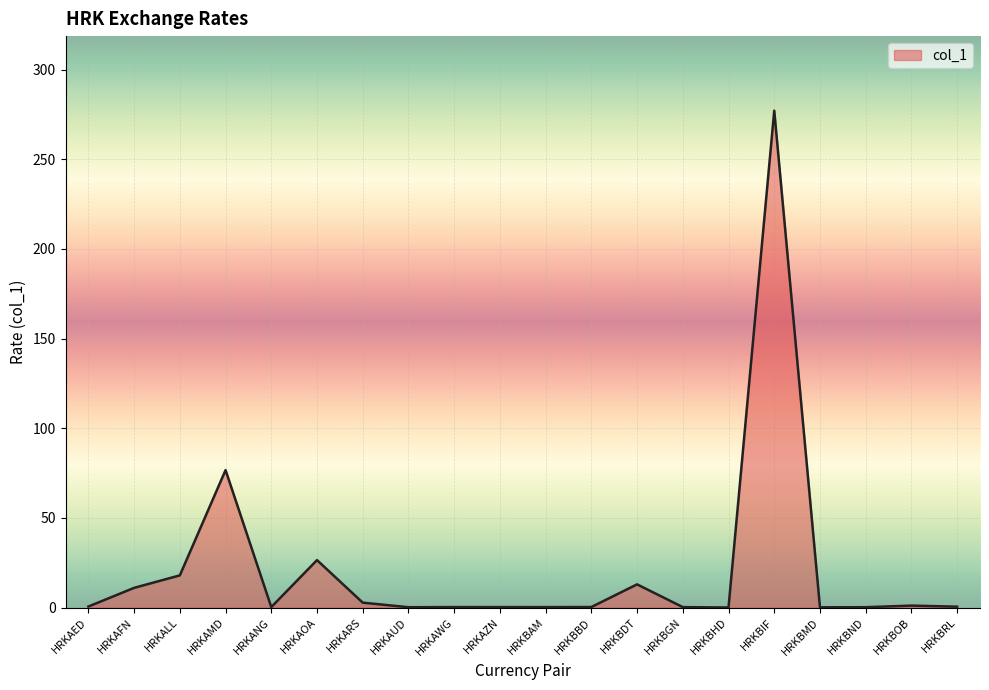

What value does the data have at HRKAFN?

11.0